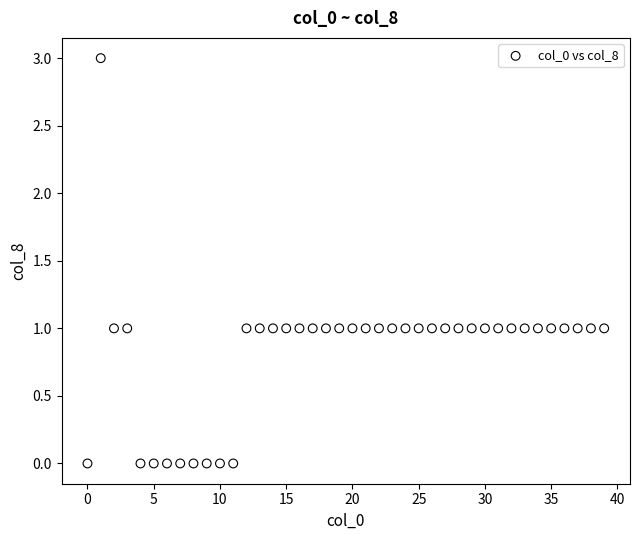

What is the range of Y values (max minus min)?

3